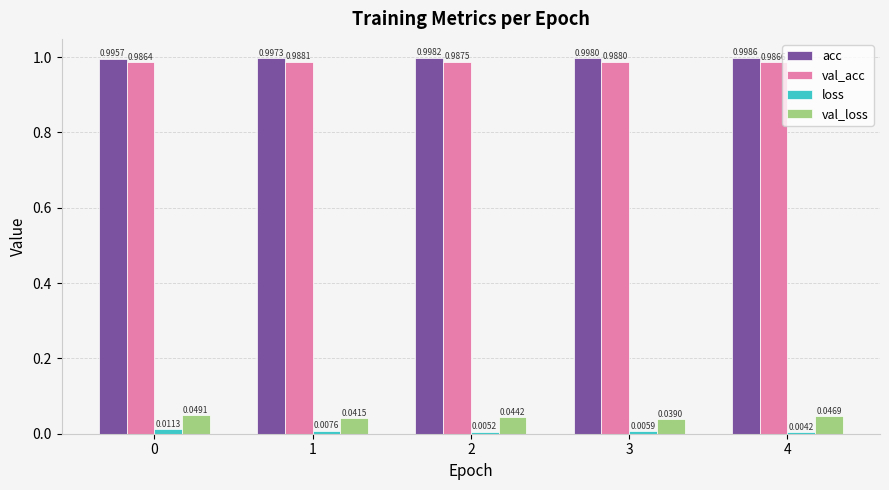

Rank the series at 3 from highest to lowest value.

acc, val_acc, val_loss, loss